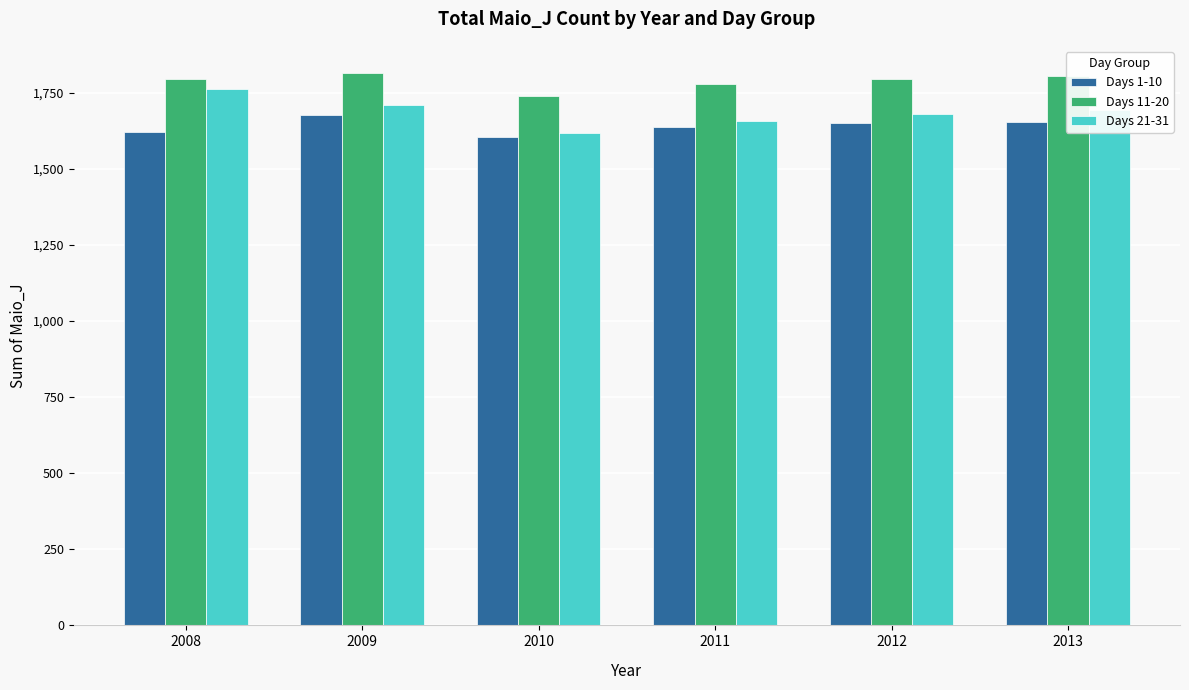

How many bars are there in each group?

3